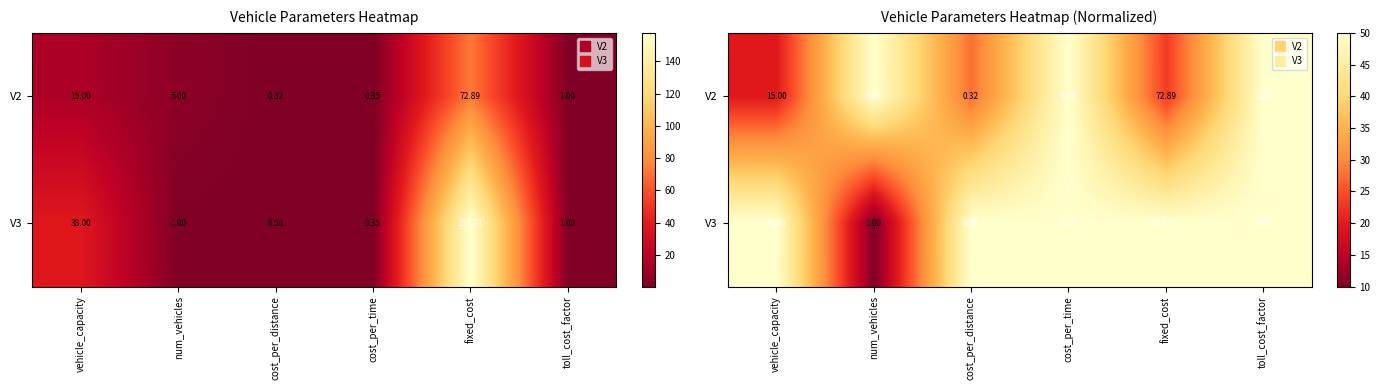

Count the number of data series in this chart.

2